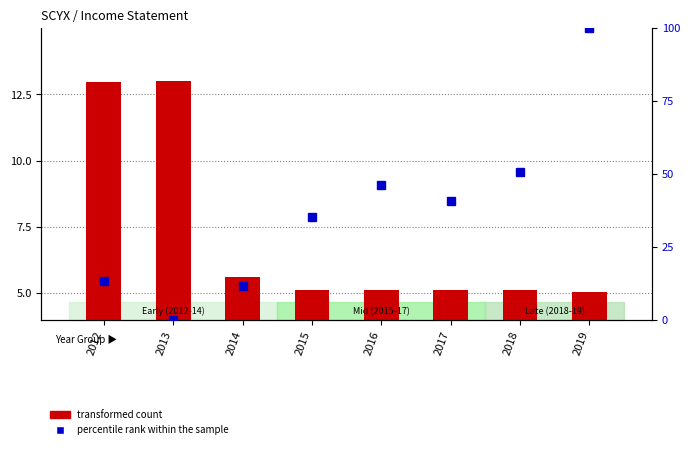

At which label is percentile rank within the sample closest to 50?

2018